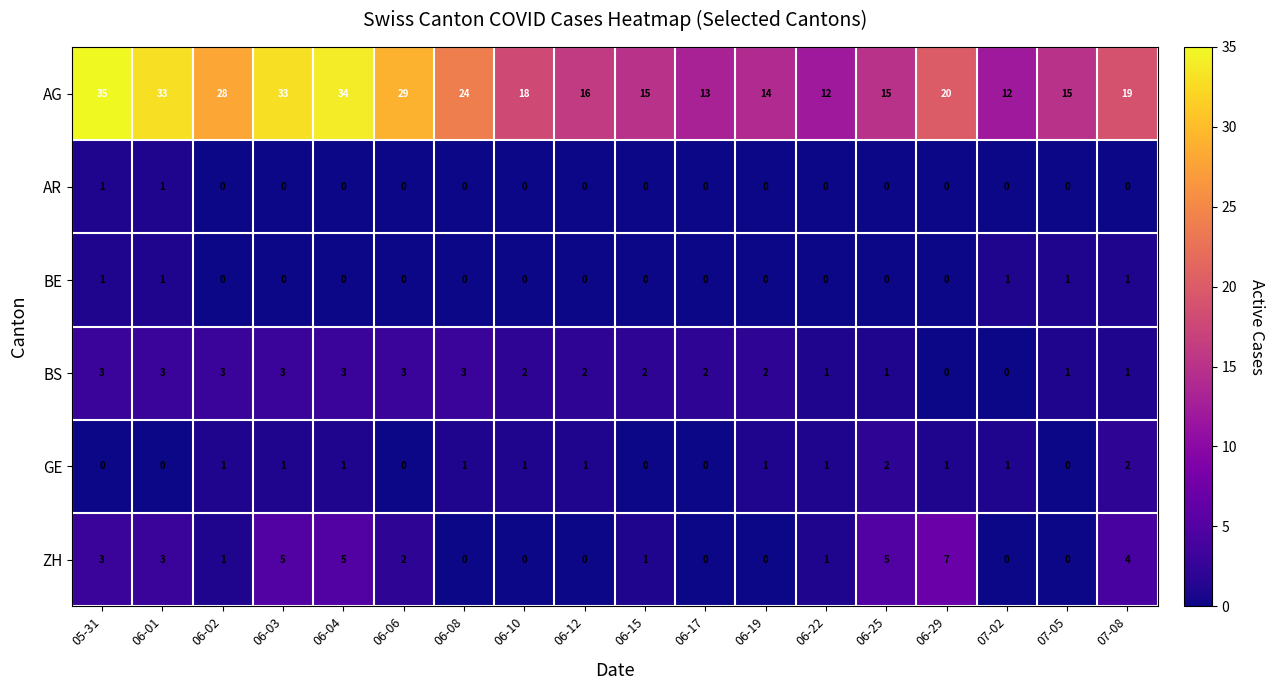

At which category does the chart reach its peak across all series?

05-31